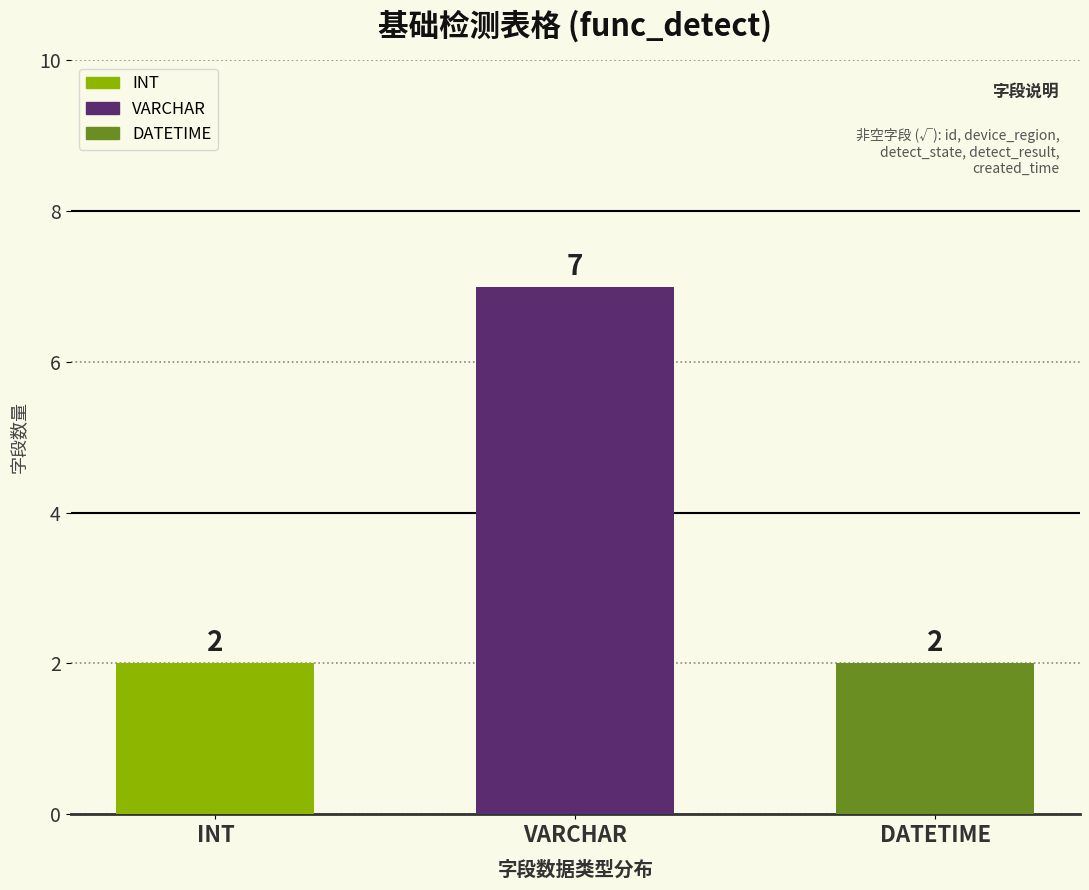

What is the value of the 2nd bar from the left?

7